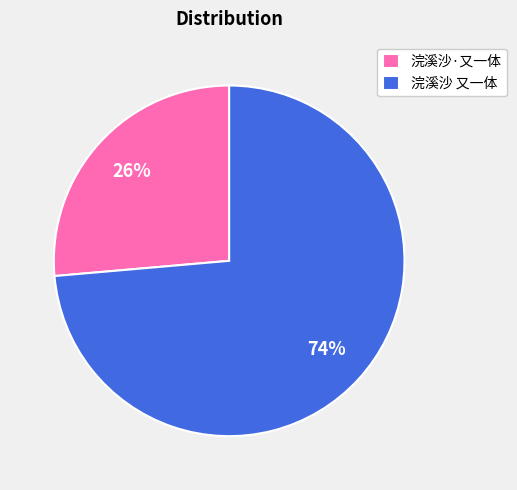

Approximately how many times larger is the value at 浣溪沙 又一体 compared to 浣溪沙·又一体?

2.8